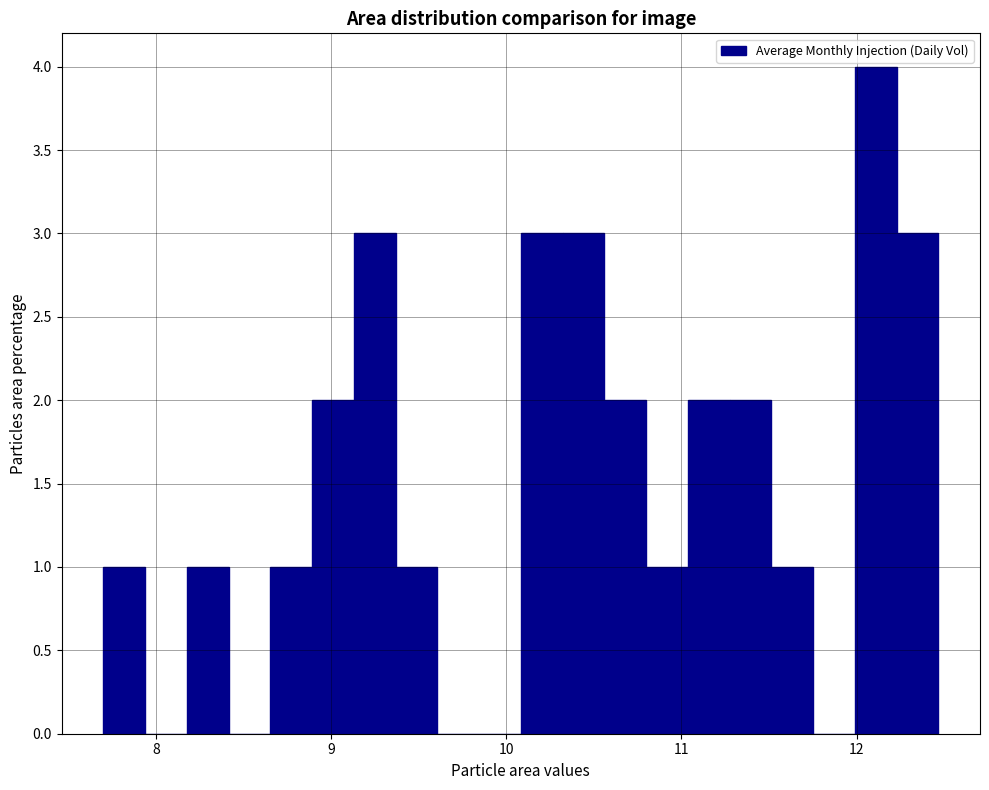

Read against the x-axis, roughly where is the centre of the tallest bar?

12.1